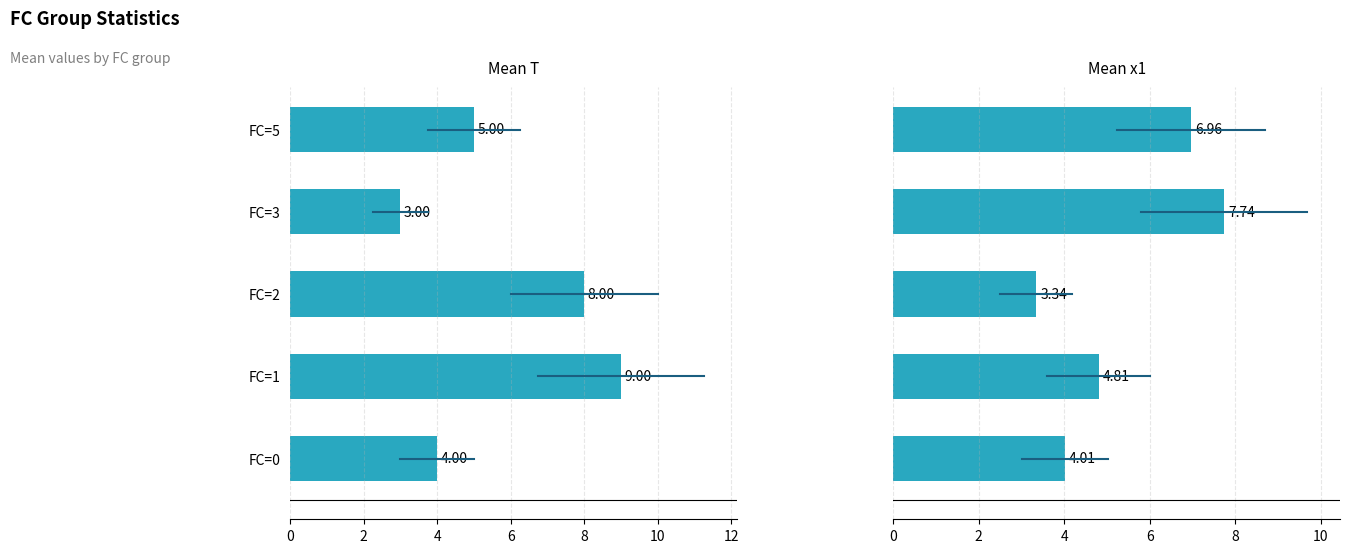

Rank the series at FC=0 from lowest to highest value.

T, x1